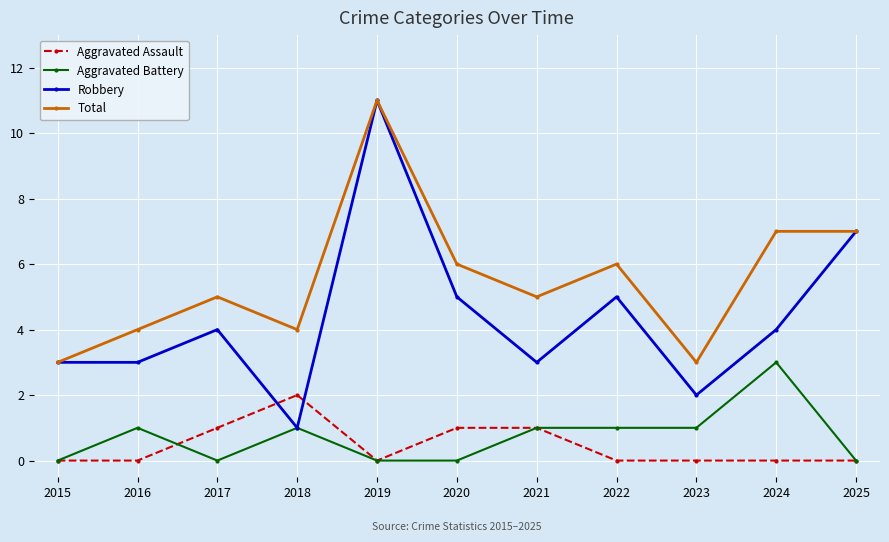

What are all the series names shown in the legend?

Aggravated Assault, Aggravated Battery, Robbery, Total